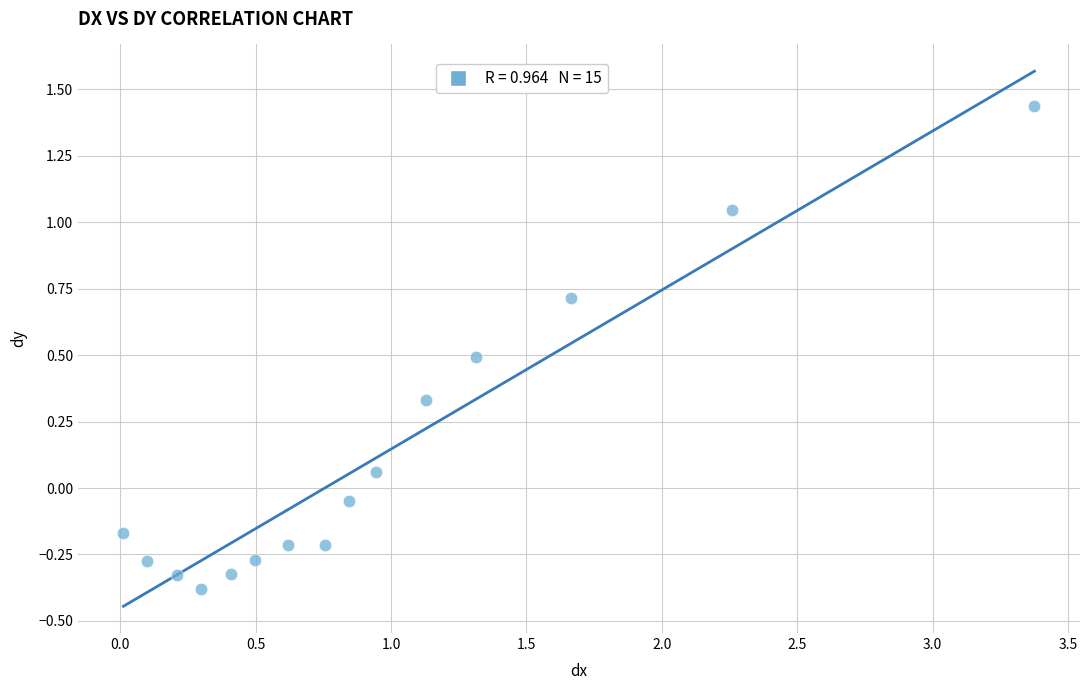

What is the range of X values (max minus min)?

3.4